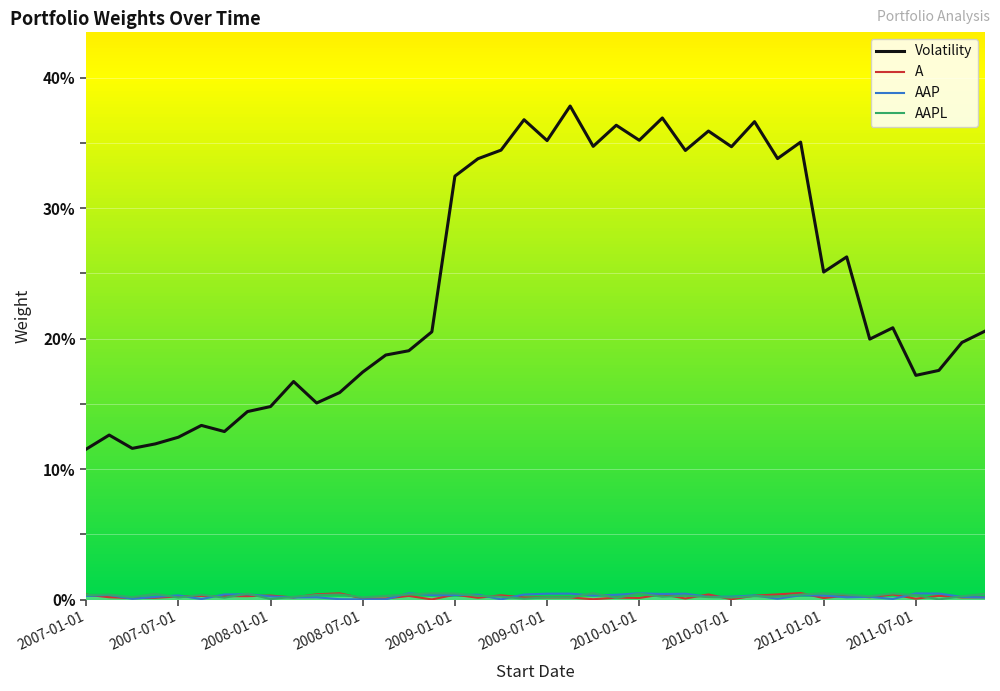

True or false: A and Volatility intersect in this chart.

False